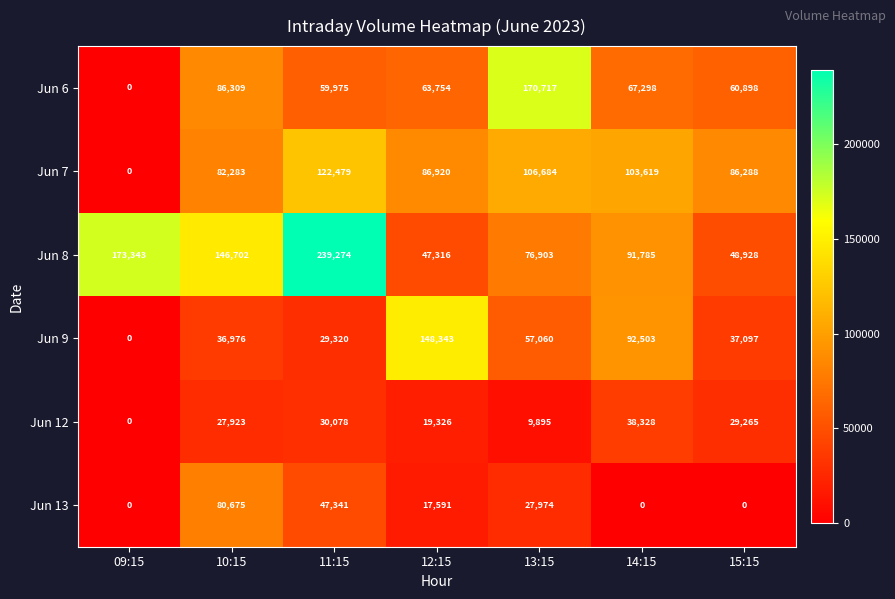

The value of Jun 12 at 15:15 is 10927. True or false?

False